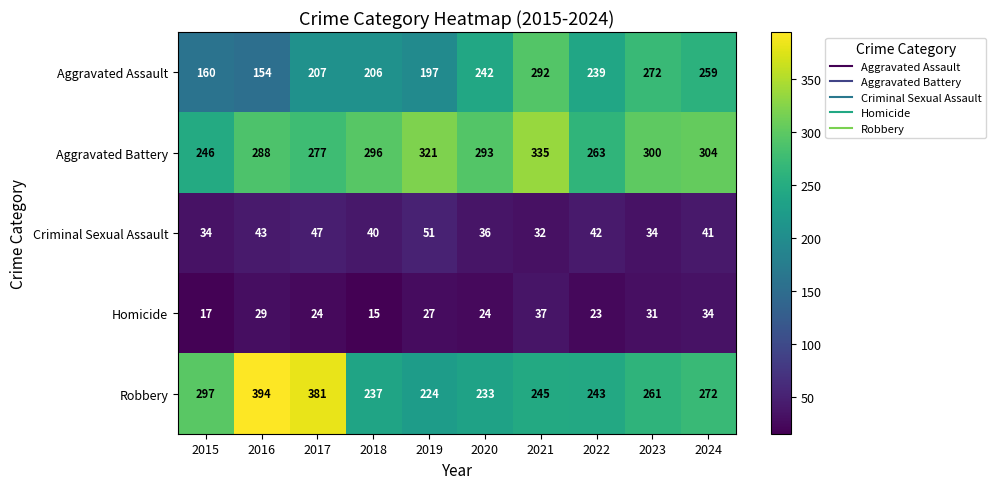

Which series changed the most between 2017 and 2020?

Robbery